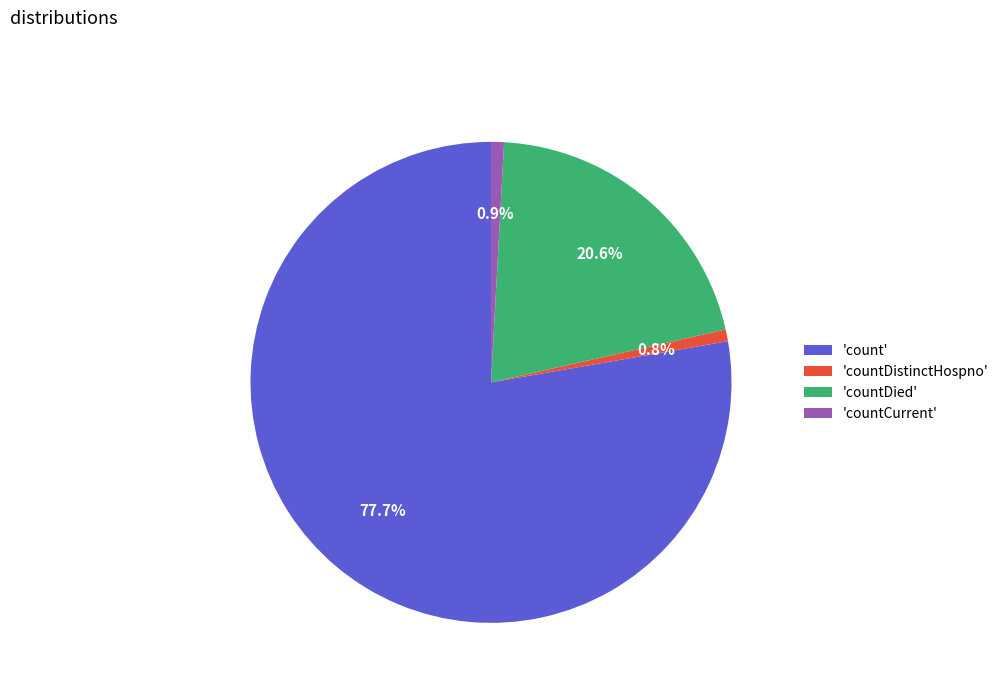

Which category has the biggest portion of the pie?

'count'